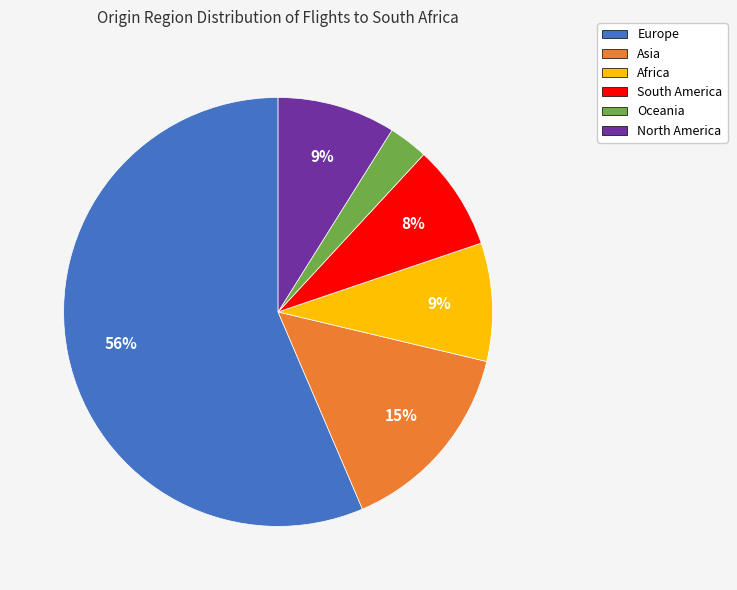

The Asia slice represents 15% of the pie. True or false?

True